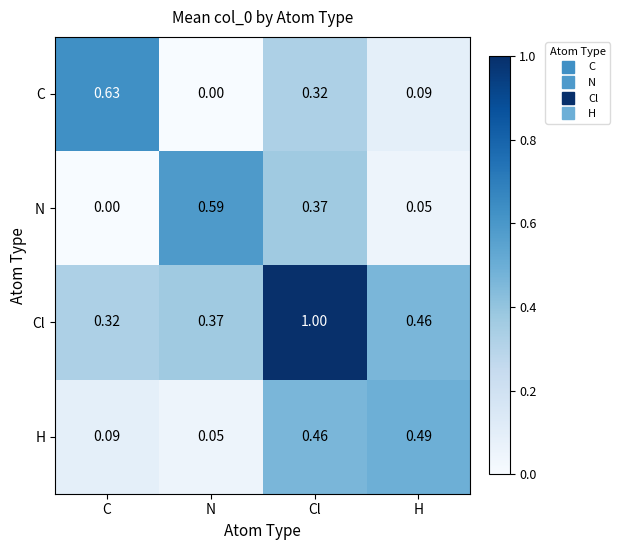

Is the value of Cl at Cl greater than the value of H at H?

Yes